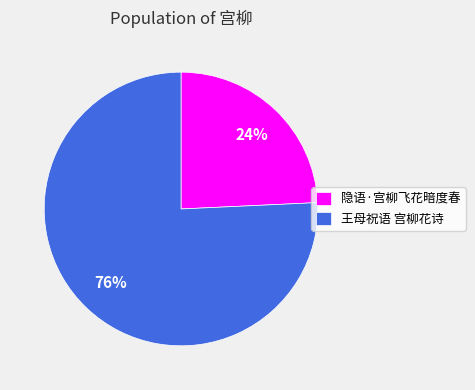

To the nearest percent, what is the average slice percentage?

50%